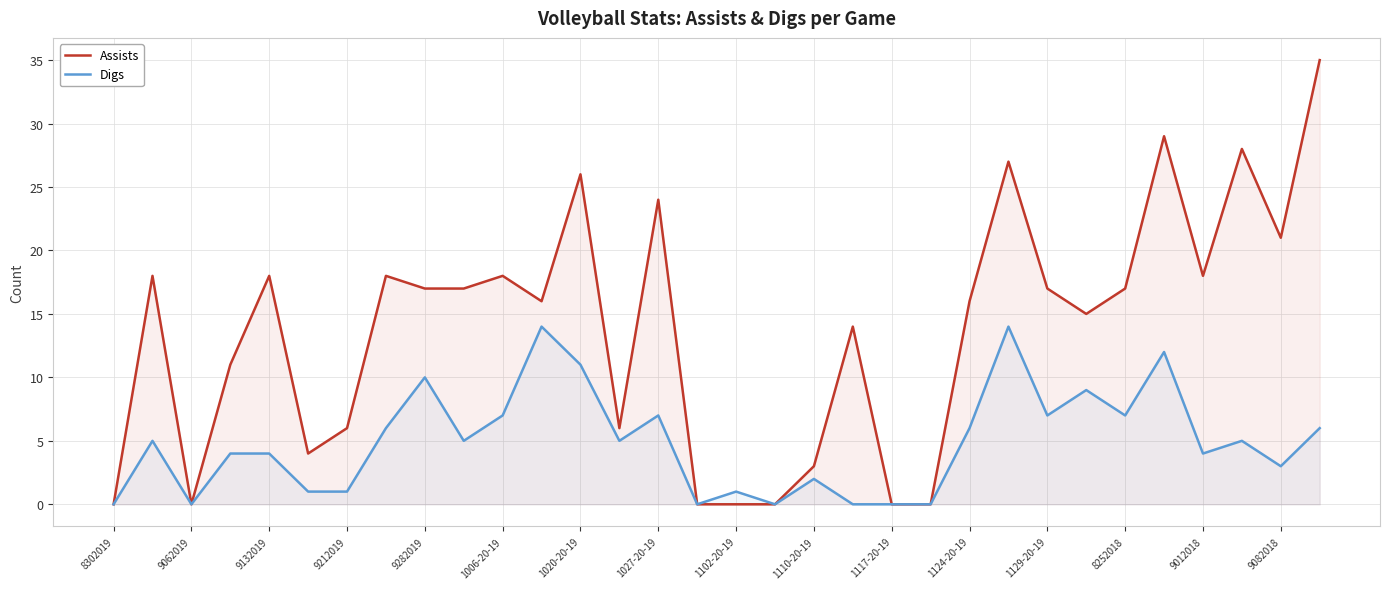

Reading left to right, what are all the values shown in this chart?

Assists: 0	18	0	11	18	4	6	18	17	17	18	16	26	6	24	0	0	0	3	14	0	0	16	27	17	15	17	29	18	28	21	35
Digs: 0	5	0	4	4	1	1	6	10	5	7	14	11	5	7	0	1	0	2	0	0	0	6	14	7	9	7	12	4	5	3	6